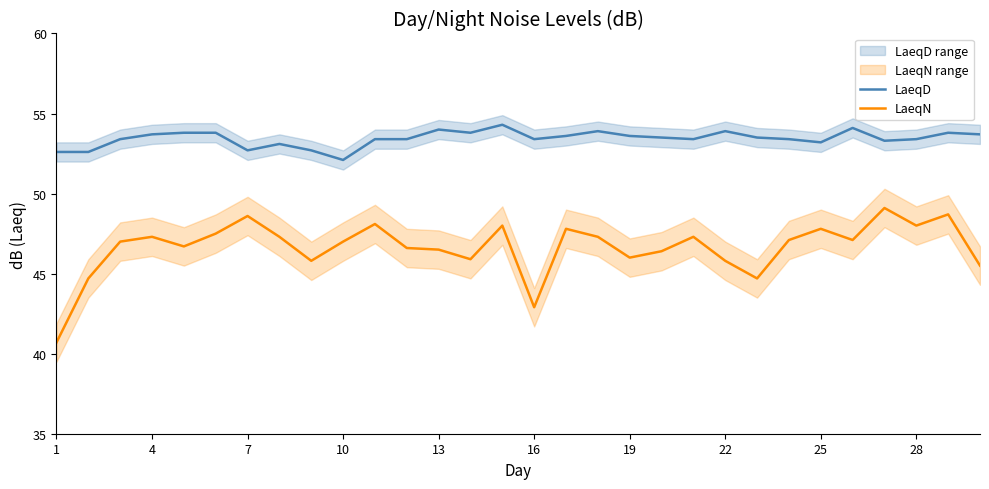

At which label does LaeqD reach its minimum?

10